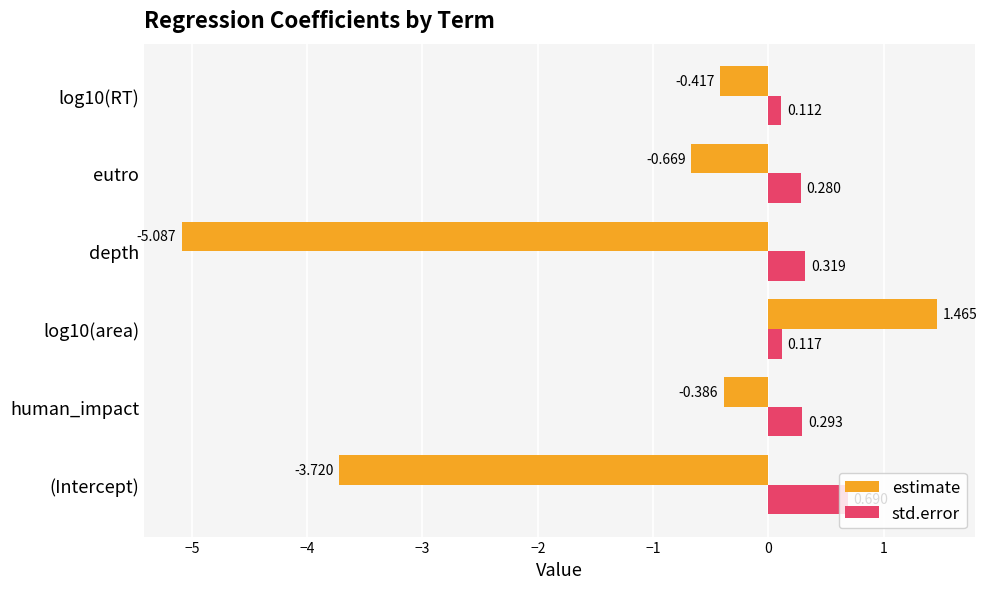

Between eutro and log10(RT), which series saw the biggest shift?

estimate